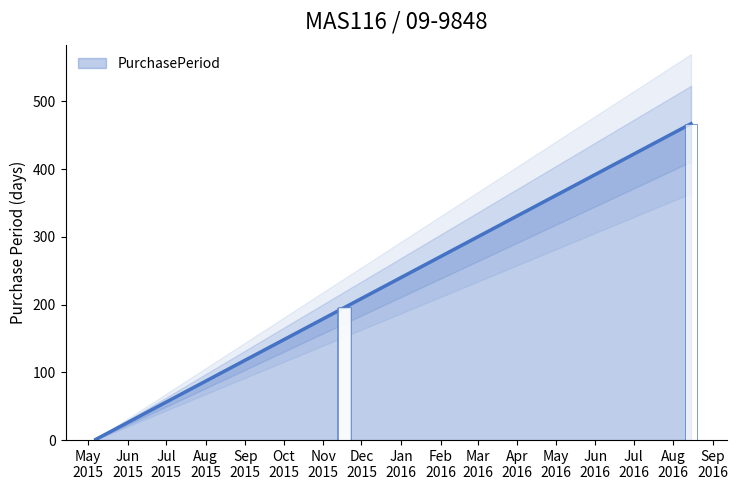

Does the chart contain any negative values?

No